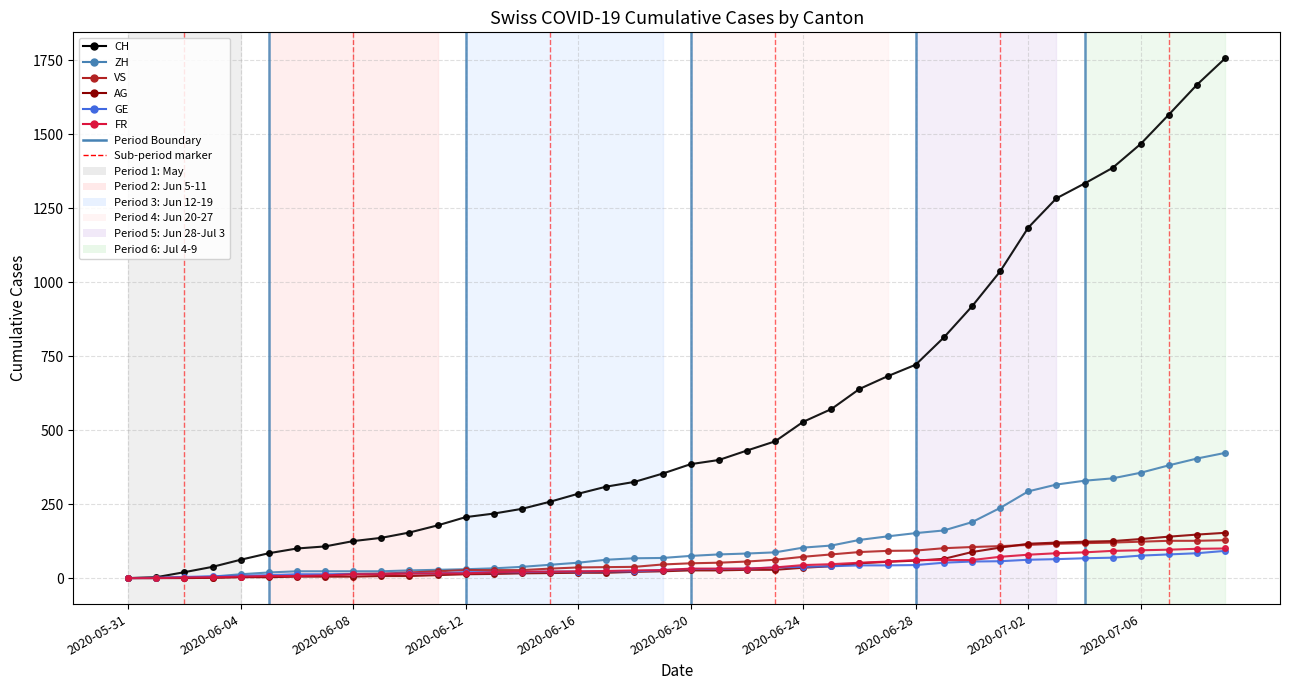

Which series has the widest spread of values?

CH